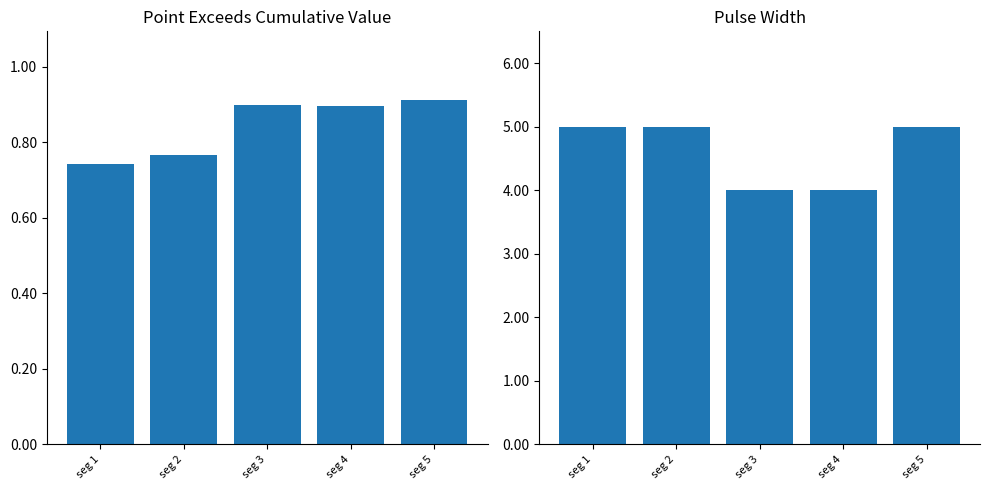

What is the value of the Point_Exceeds_Cumulative_Value bar at the 4th from the left?

0.9